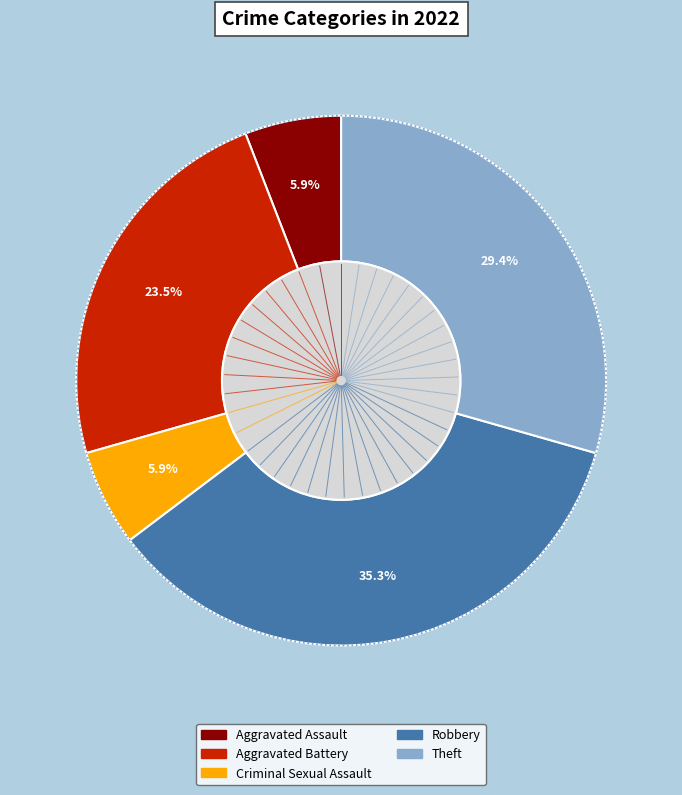

What percentage is the Theft slice, to the nearest percent?

29%